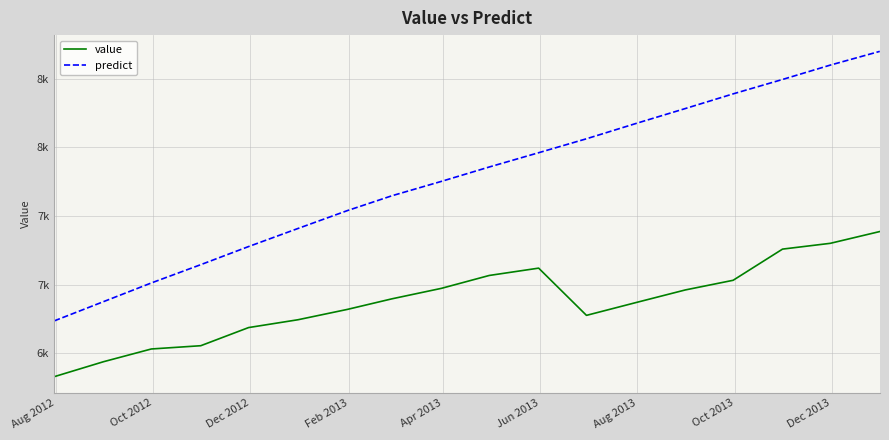

Is this an area chart (filled region under the line)?

No